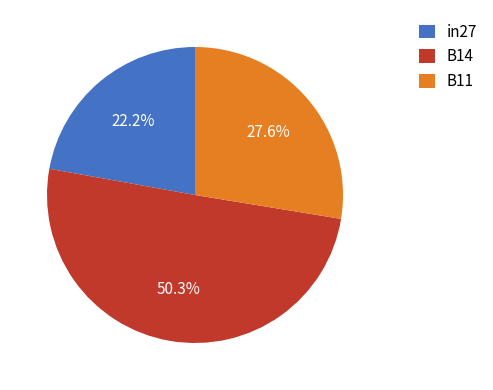

To the nearest percent, what portion does B11 represent?

28%